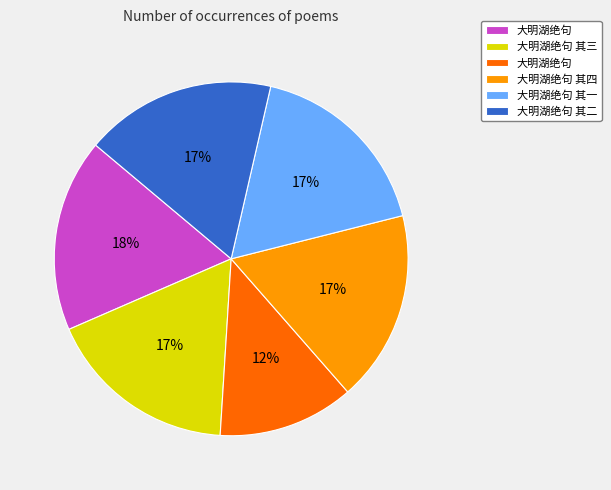

To the nearest percent, what is the average slice percentage?

17%